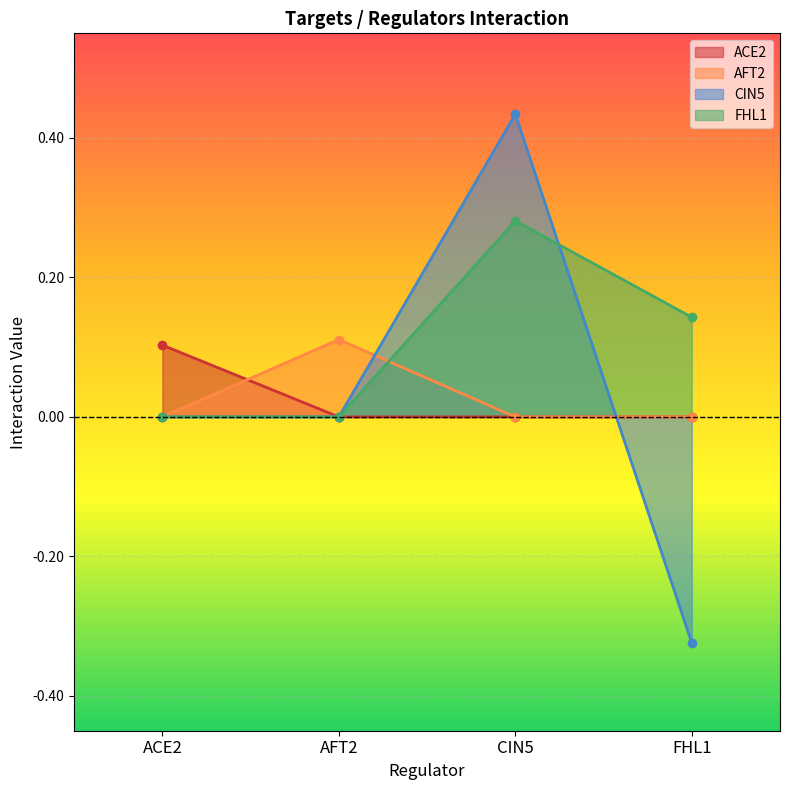

Which category has the lowest value across all series?

FHL1